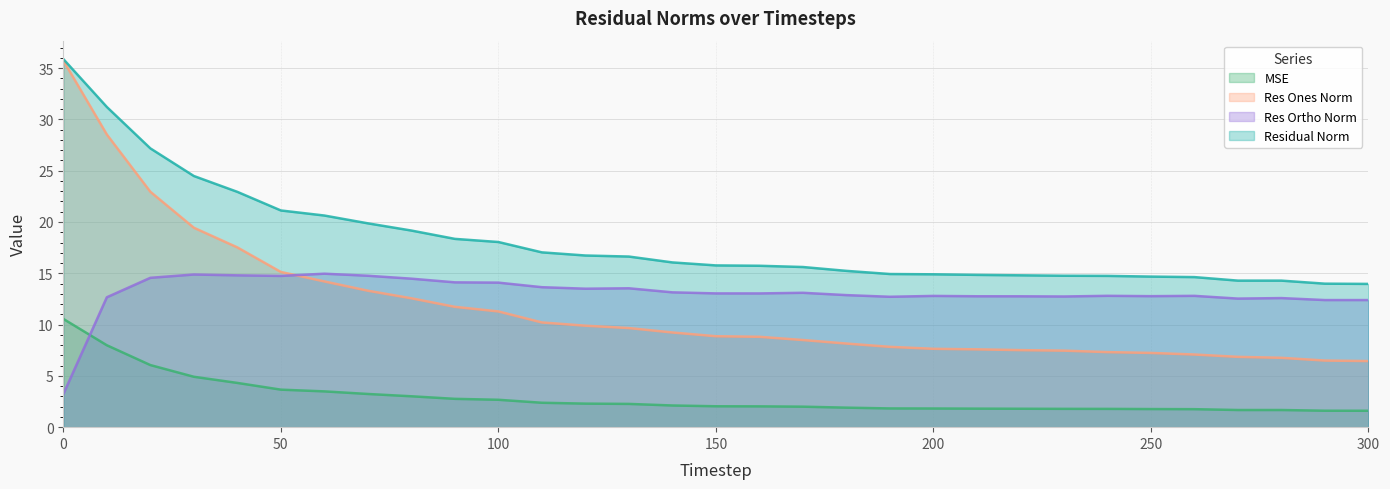

Count the number of data series in this chart.

4